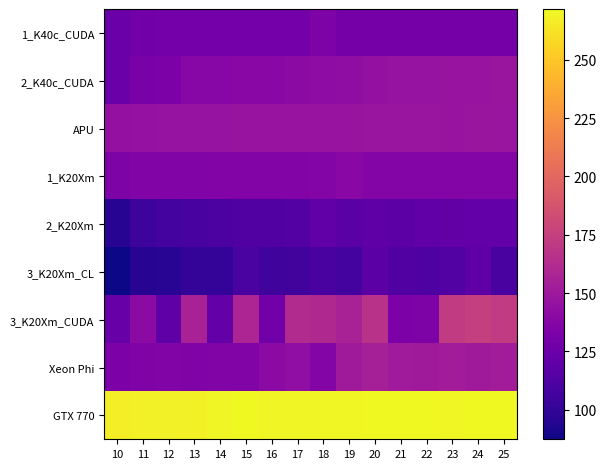

Which series has the largest total across all categories?

GTX 770